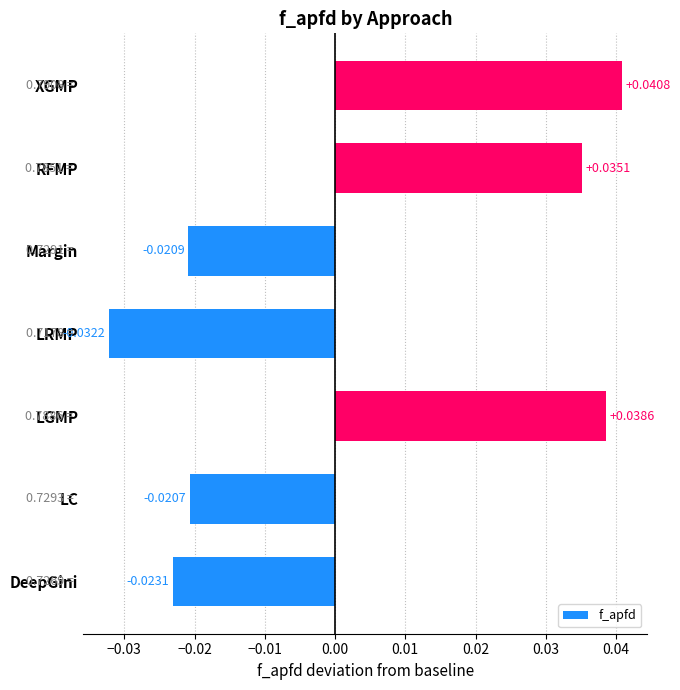

Where is the data nearest to the value 0?

LC